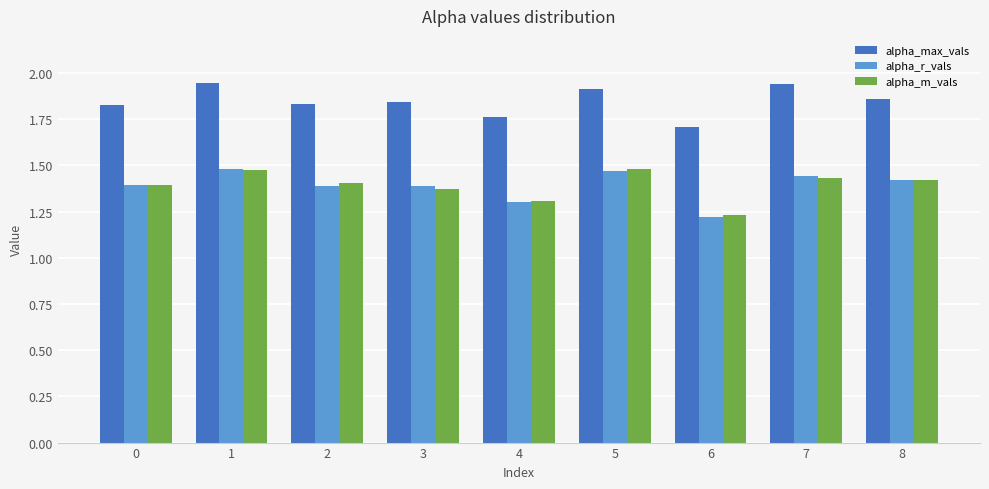

What is the difference between the highest and lowest values at 1?

0.5